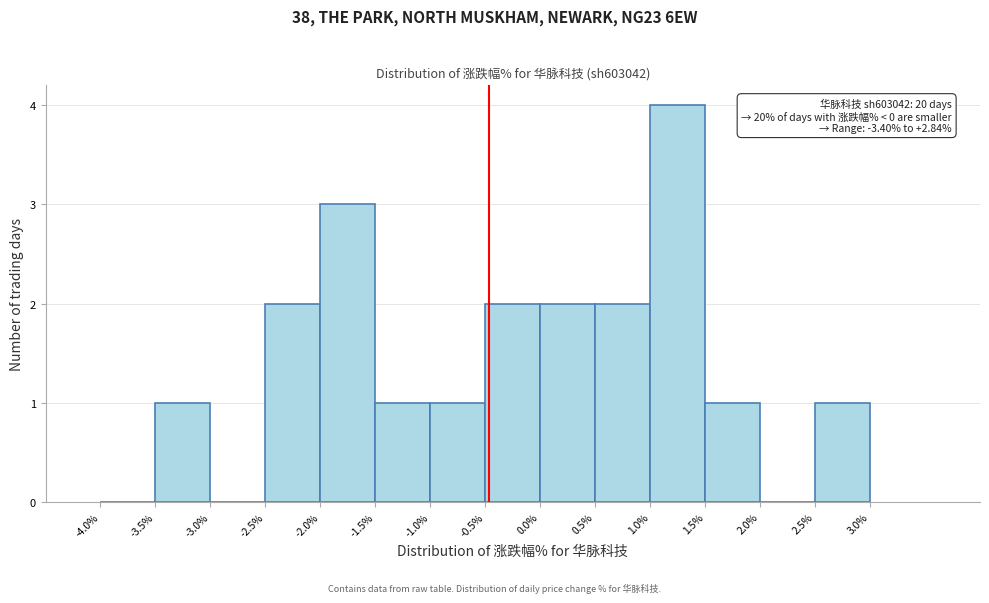

Over which range of the x-axis is the bar tallest?

1.0% to 1.5%